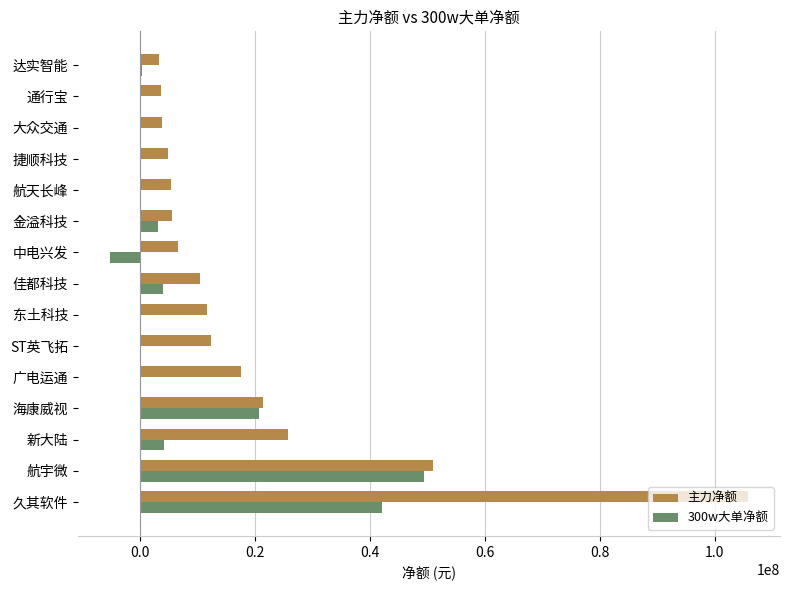

At which category does the chart reach its peak across all series?

久其软件